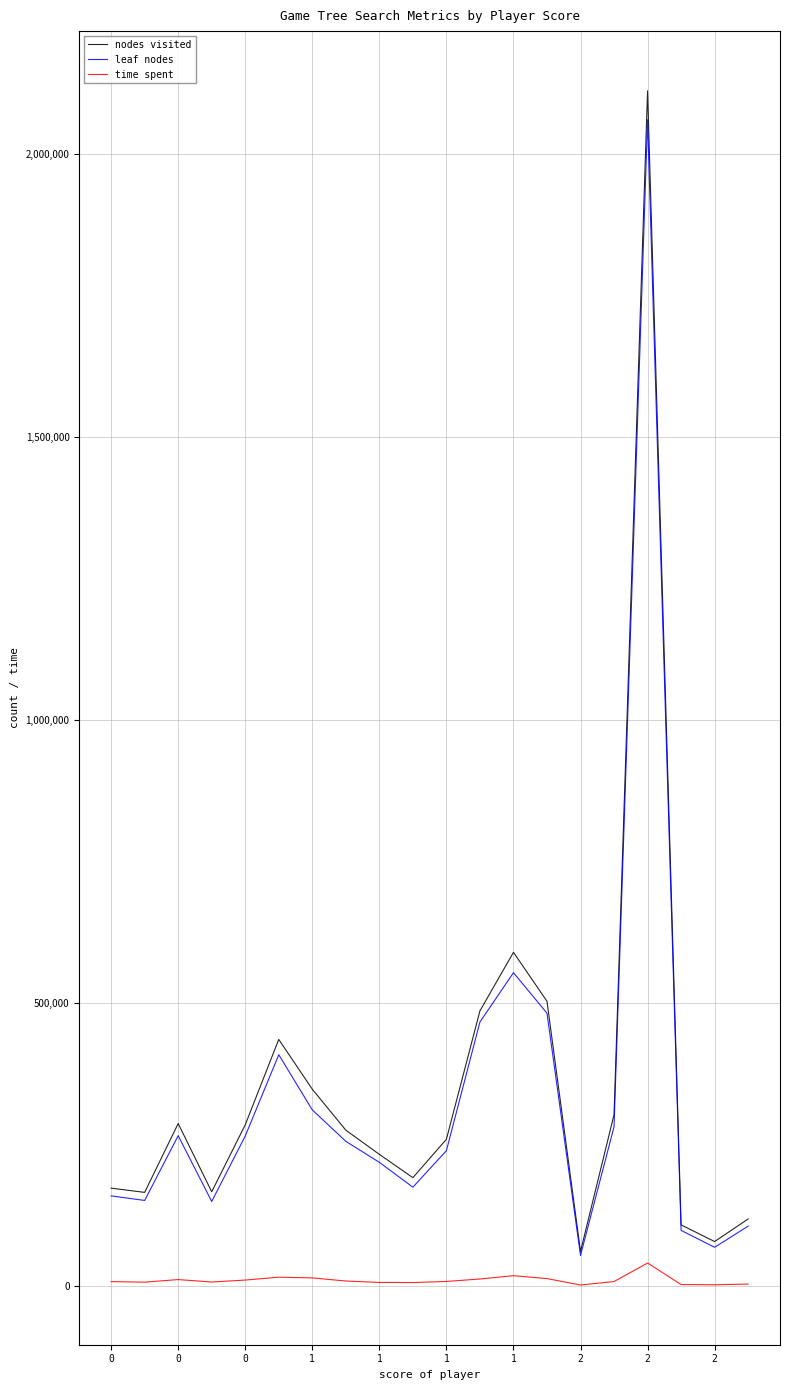

Does the chart display data point markers on the line(s)?

No